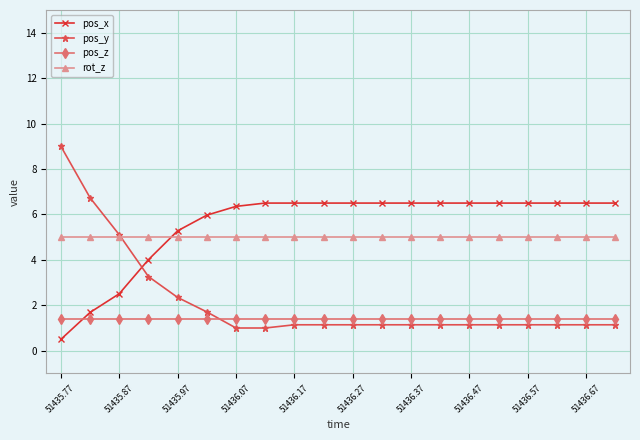

Does the chart have visible grid lines?

Yes